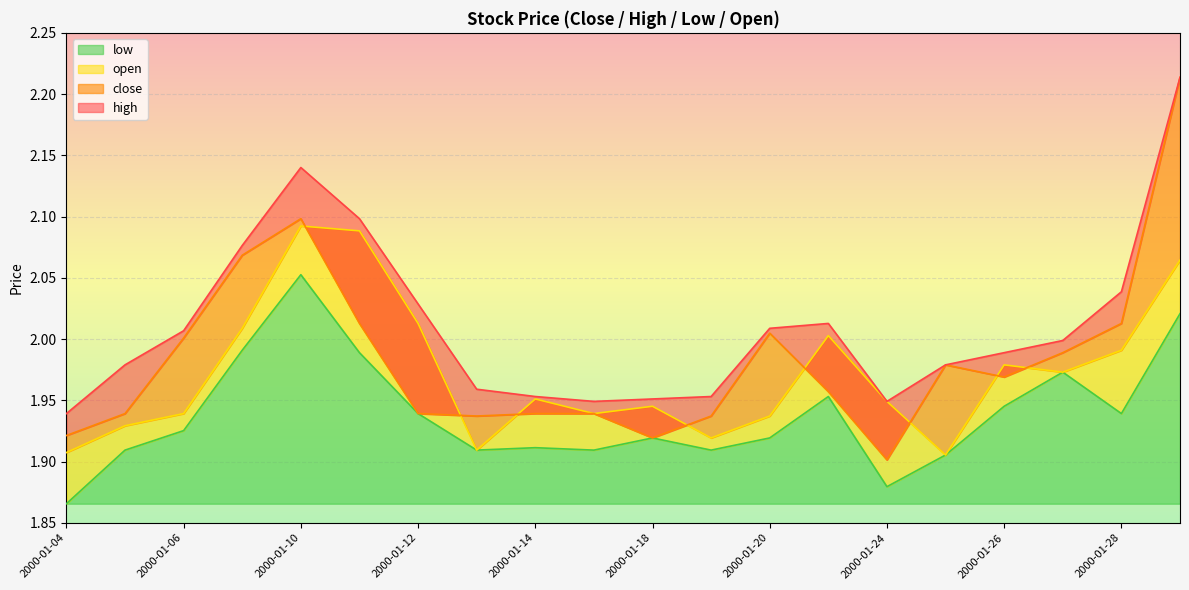

What is the label of the 6th point from the left?

2000-01-11